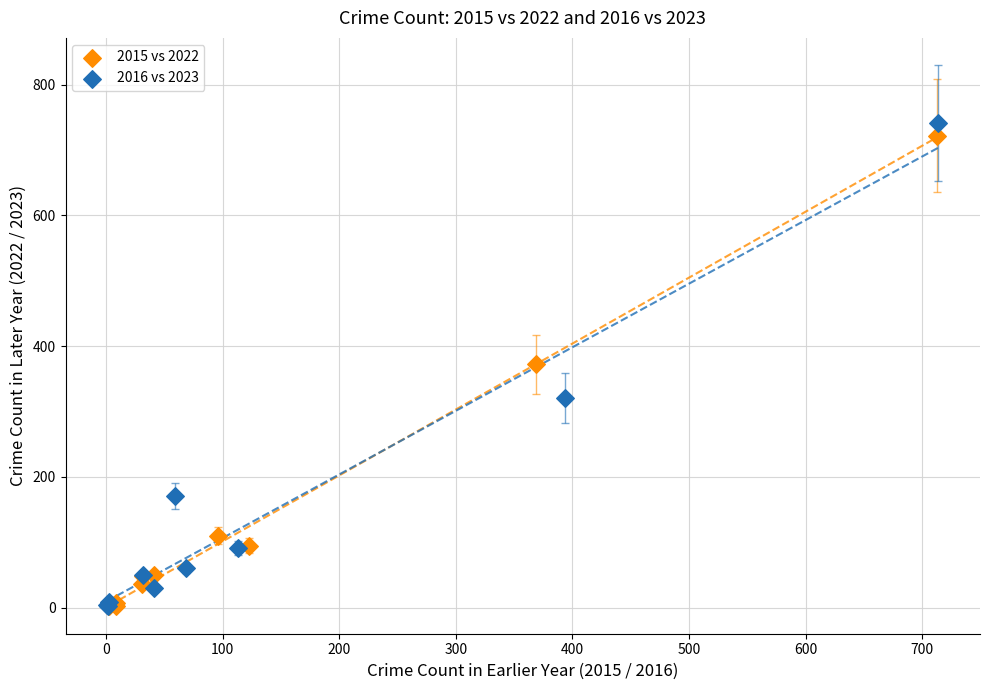

What are all the series names shown in the legend?

2015 vs 2022, 2016 vs 2023